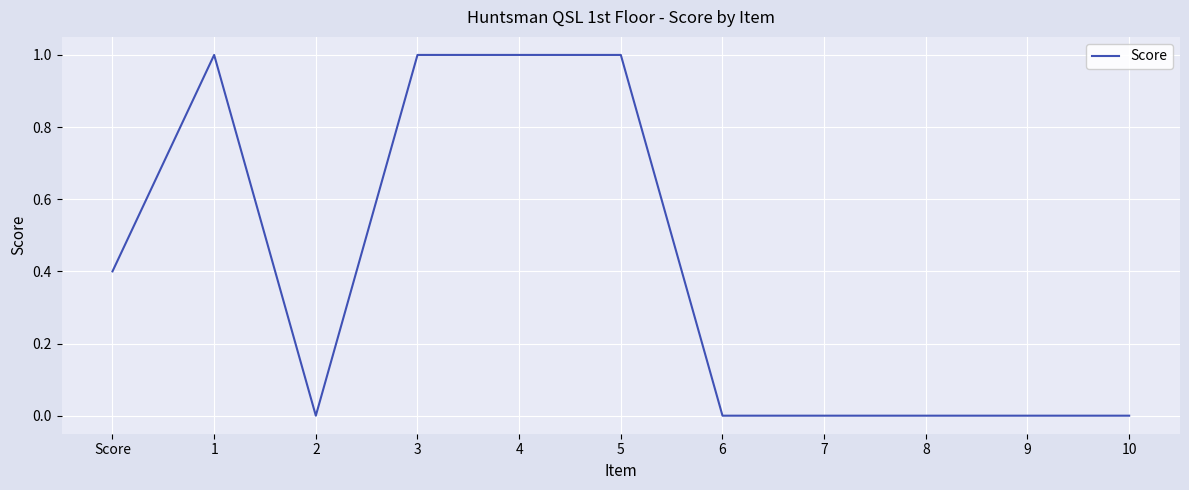

True or false: the data has more than 0 interior local peaks.

True